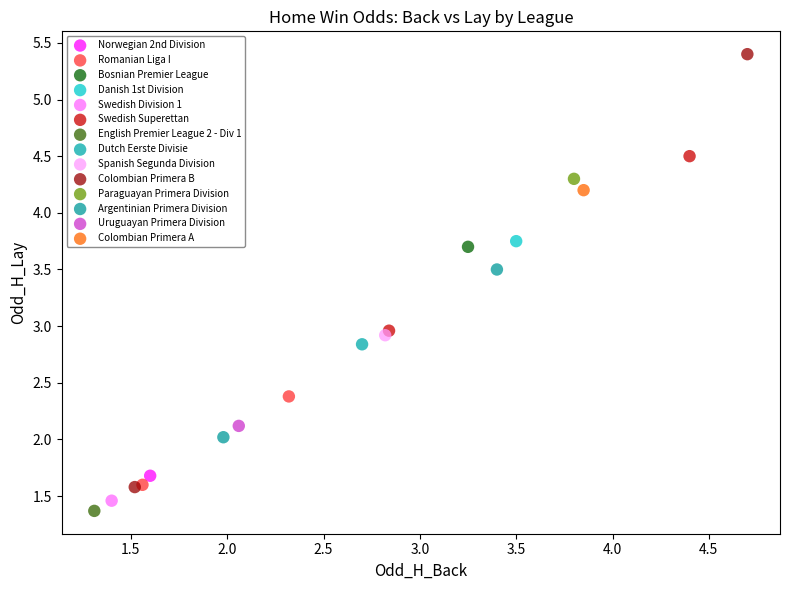

What are all the series names shown in the legend?

Norwegian 2nd Division, Romanian Liga I, Bosnian Premier League, Danish 1st Division, Swedish Division 1, Swedish Superettan, English Premier League 2 - Div 1, Dutch Eerste Divisie, Spanish Segunda Division, Colombian Primera B, Paraguayan Primera Division, Argentinian Primera Division, Uruguayan Primera Division, Colombian Primera A